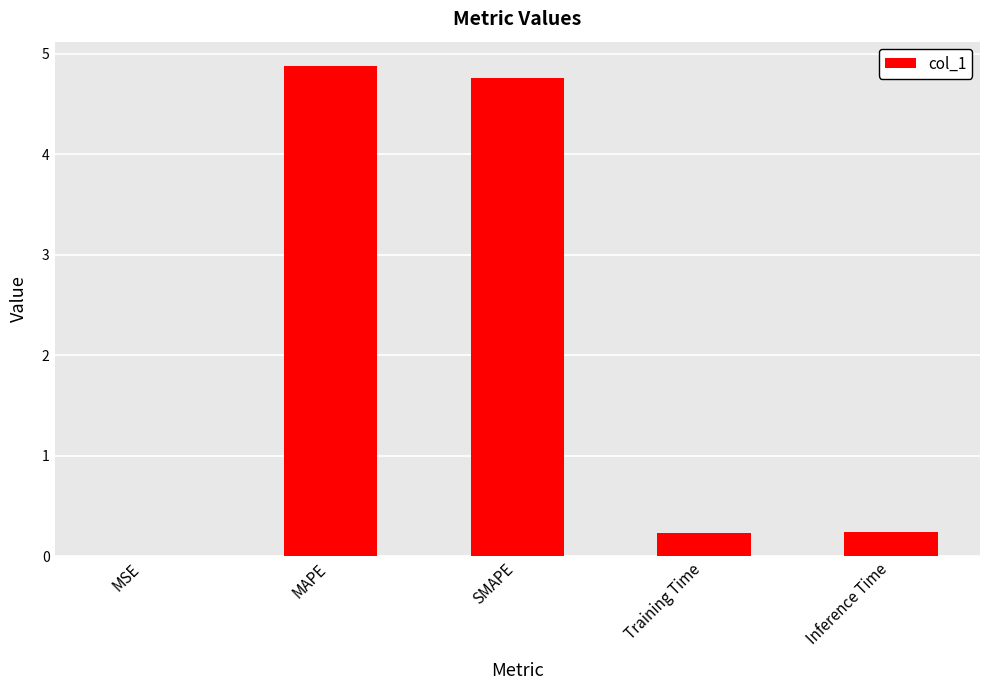

What is the approximate value at Inference Time?

0.2